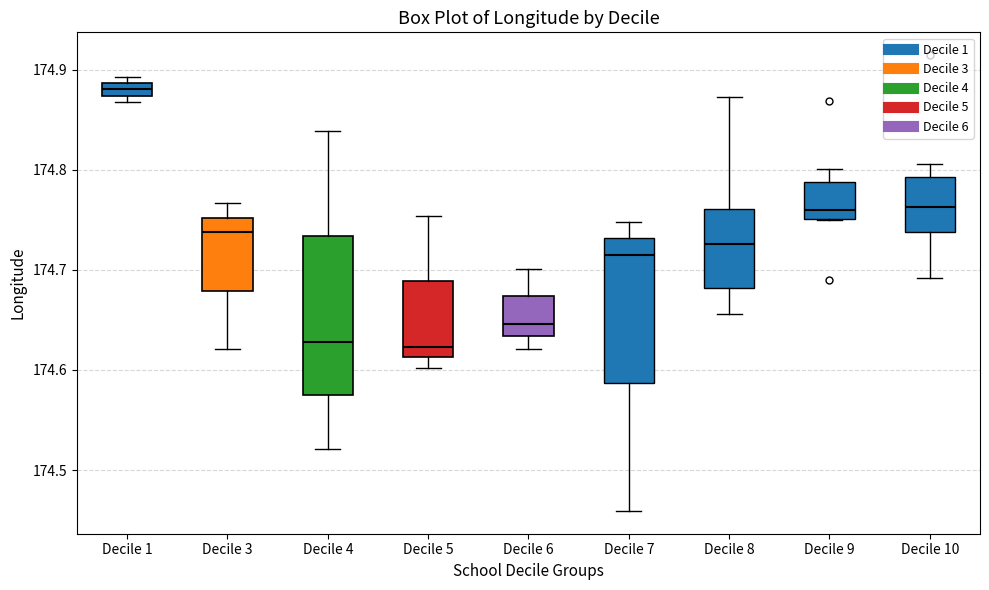

Comparing the boxes themselves (not the whiskers), which one is the tallest?

Decile 4